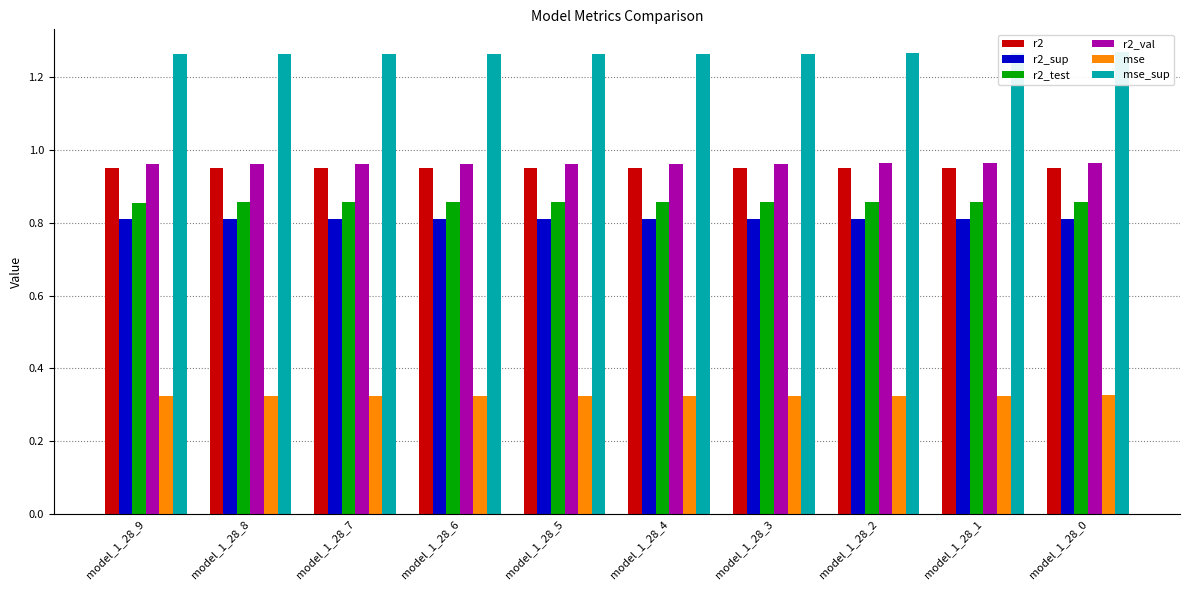

How many bars are there in each group?

6